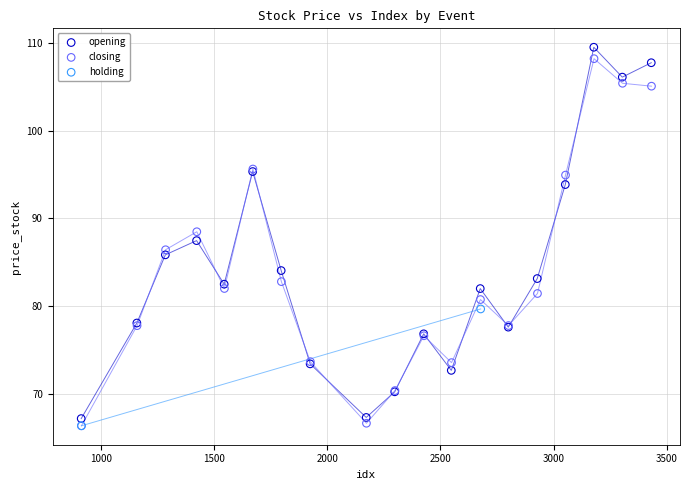

What are all the series names shown in the legend?

opening, closing, holding